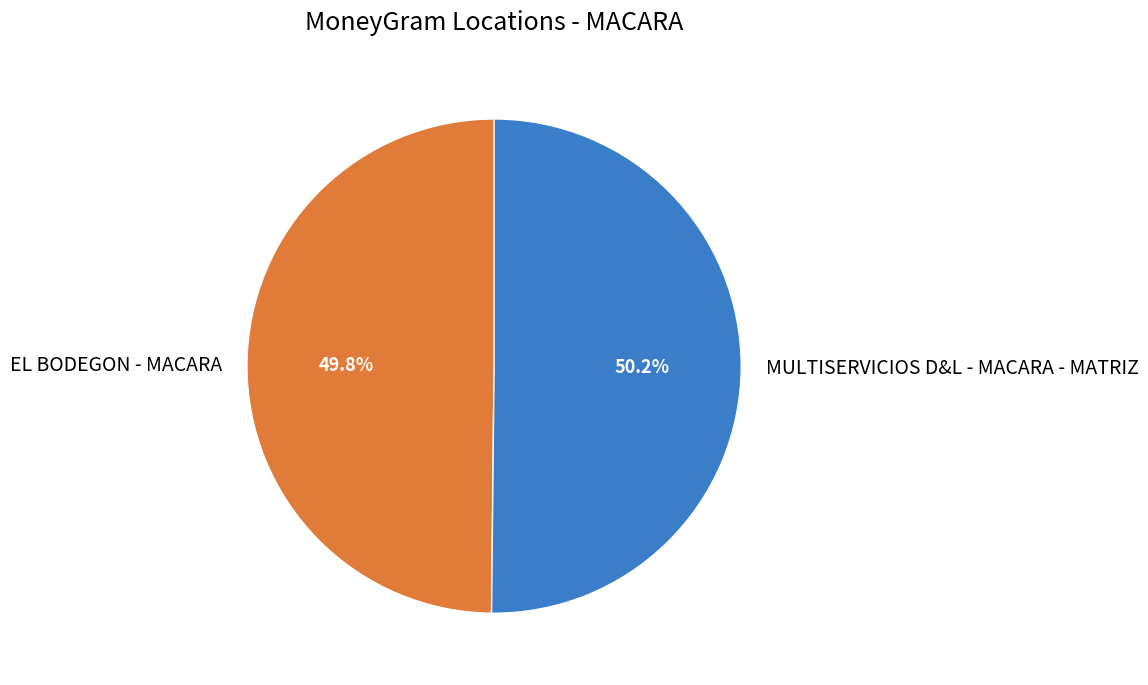

What percentage is the EL BODEGON - MACARA slice, to the nearest percent?

50%